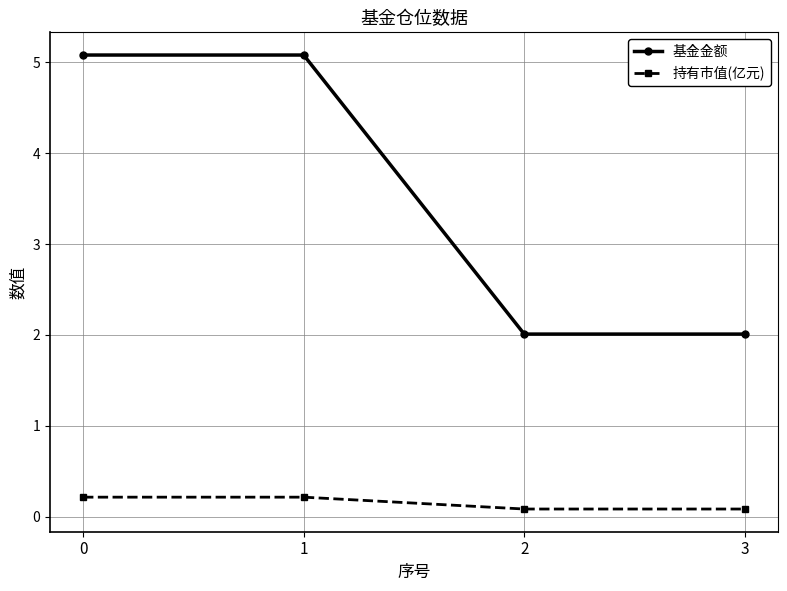

Rank the series by their maximum value, from highest to lowest.

基金金额, 持有市值(亿元)